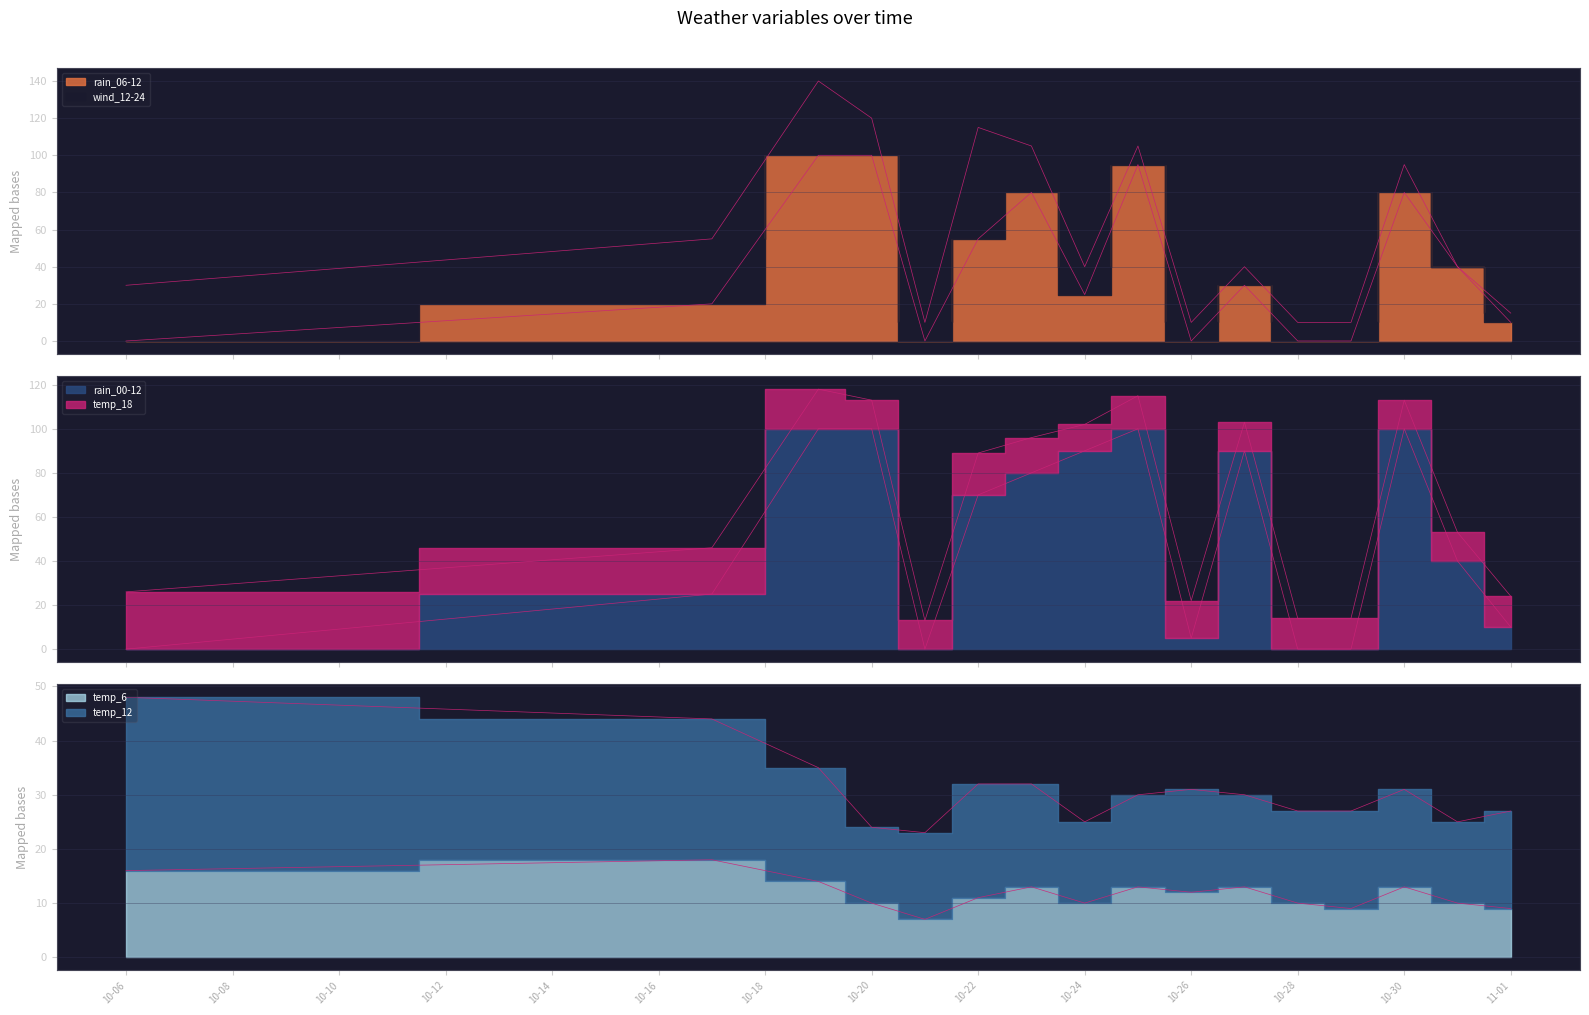

Is it true that rain_00-12 equals 0 at 10-28?

True